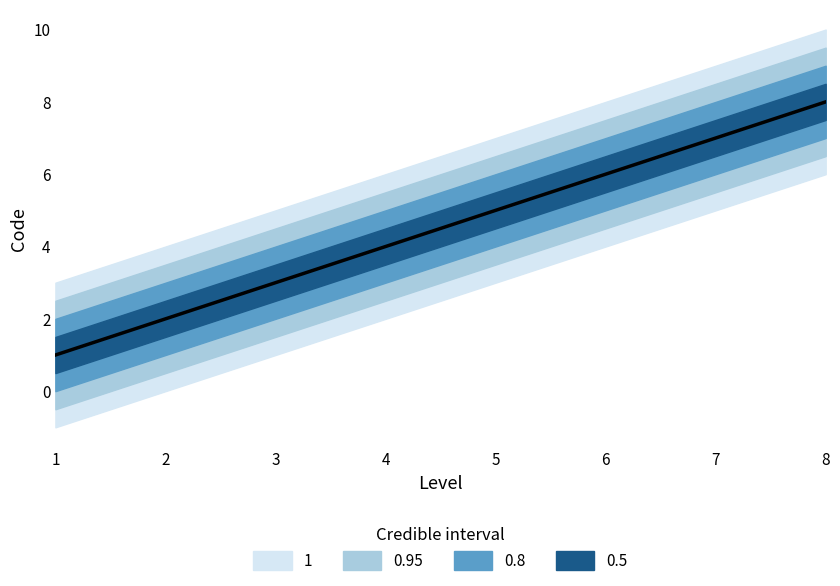

How many lines are shown in the chart?

1